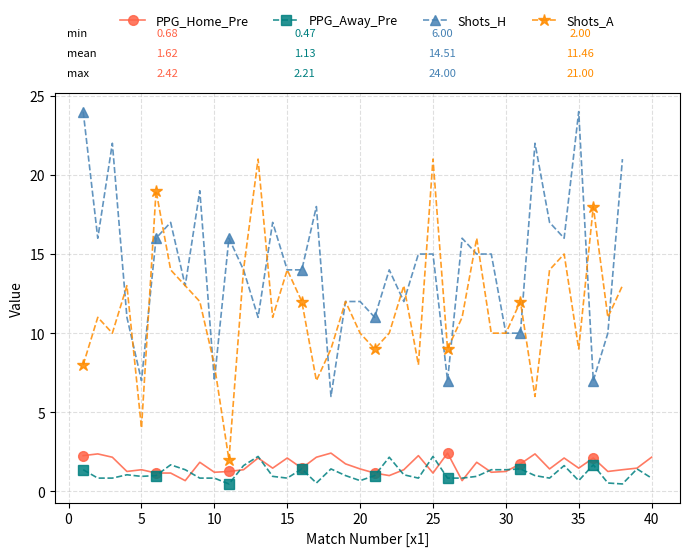

What is the highest value of the PPG_Home_Pre series?

2.4